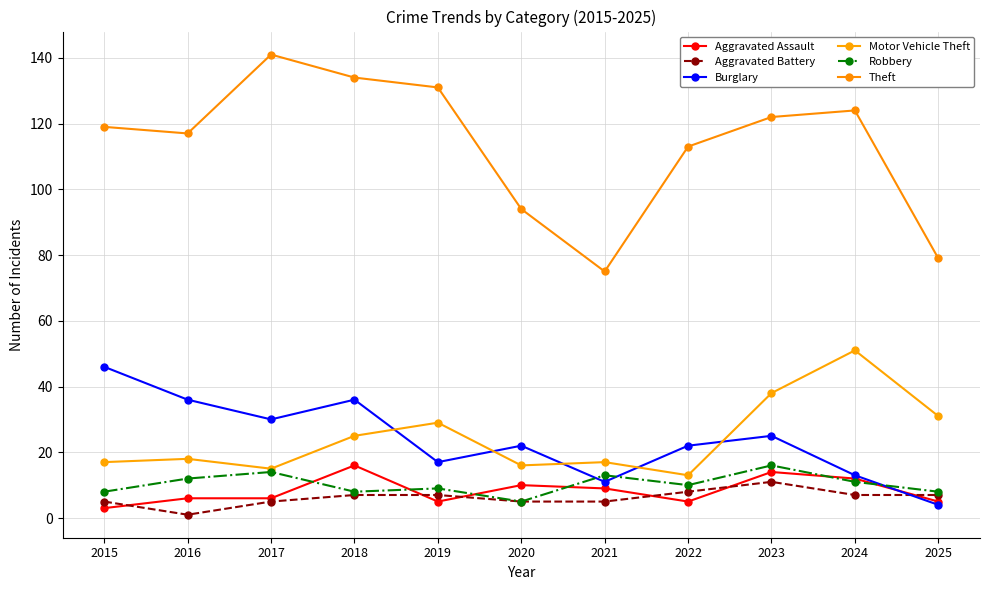

Rank the categories by Robbery value from highest to lowest.

2023, 2017, 2021, 2016, 2024, 2022, 2019, 2015, 2018, 2025, 2020